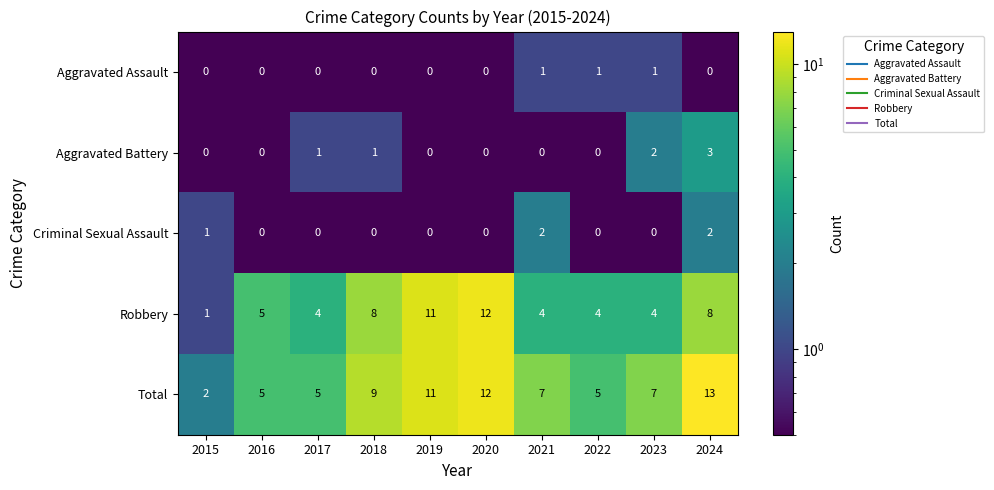

How many distinct data groups are displayed?

5